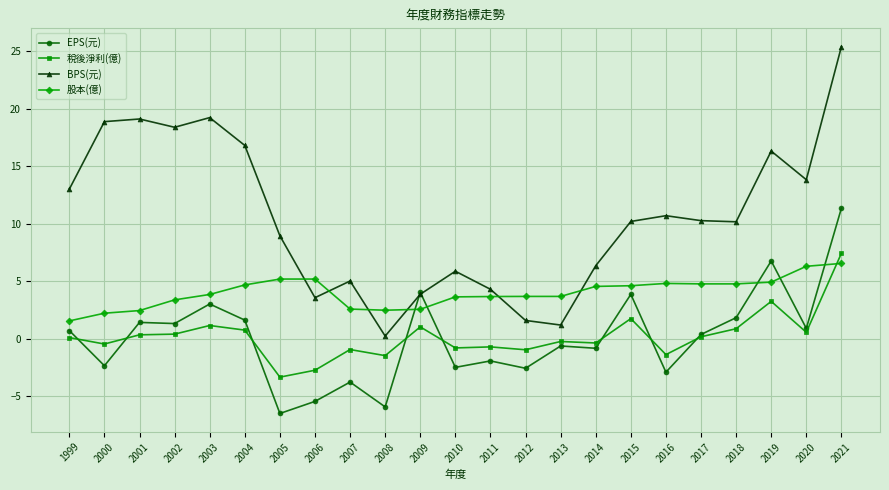

How many values in the EPS(元) series exceed 0?

12